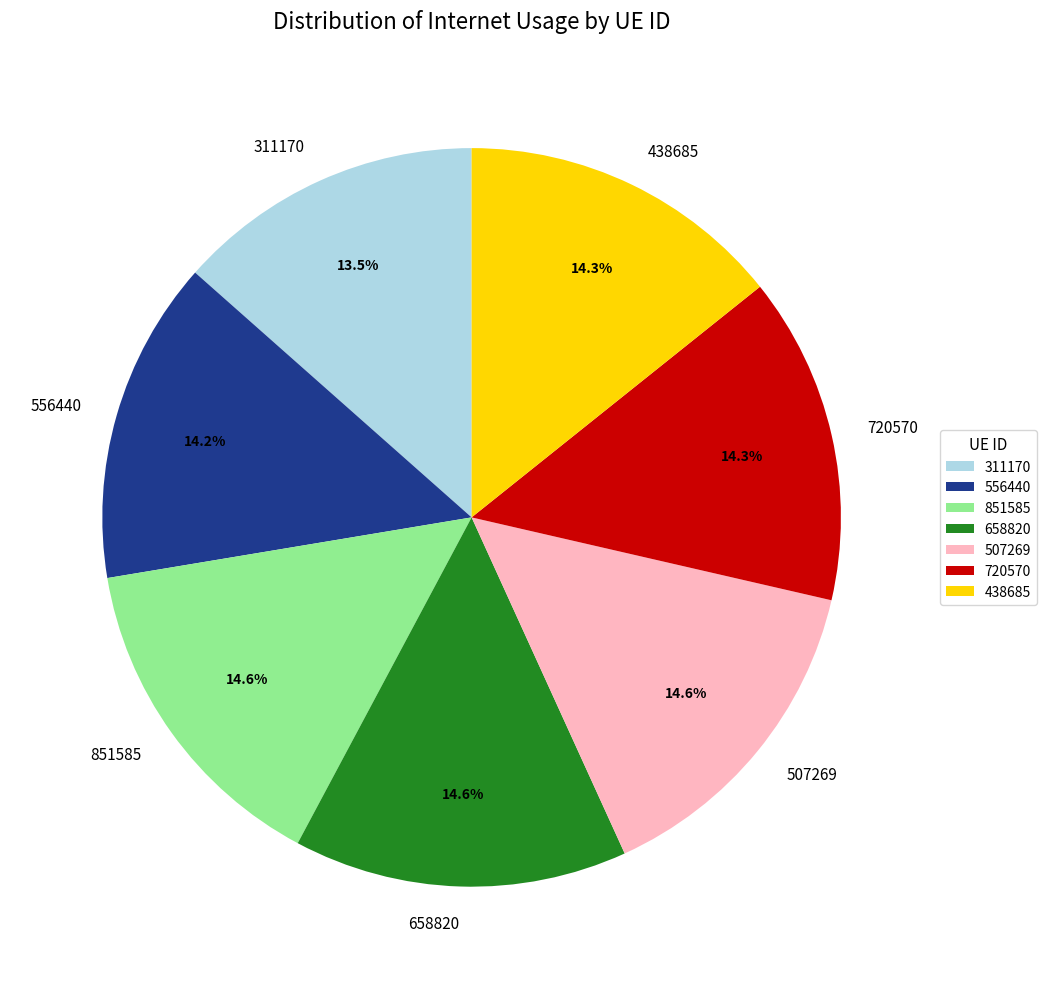

How much of the chart is everything except 720570?

85.7%